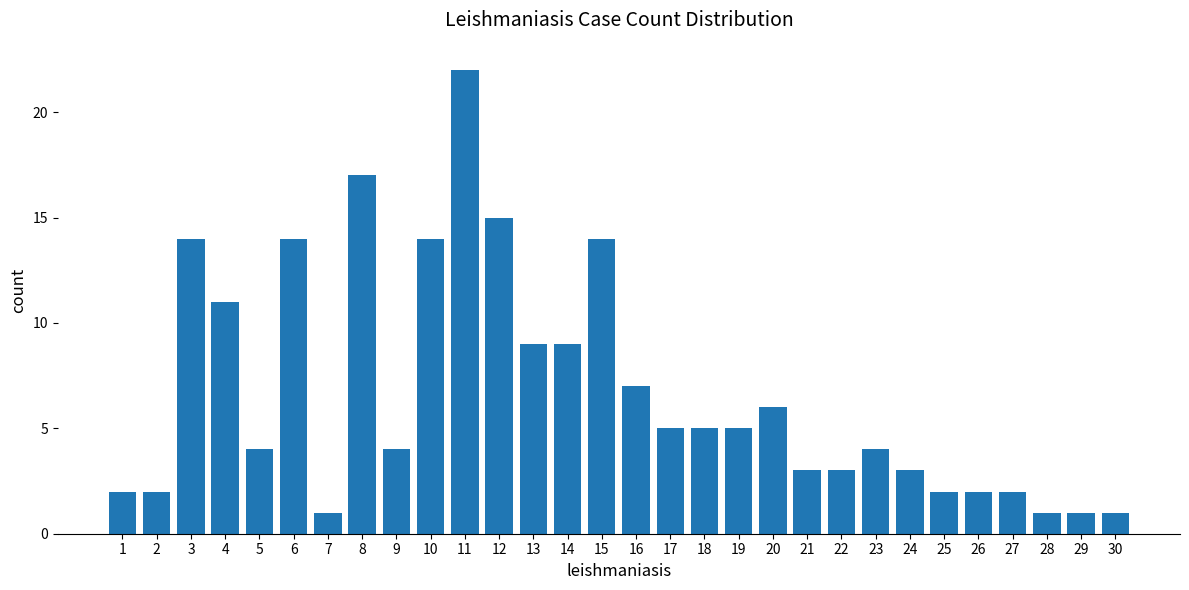

What is the smallest value displayed?

1